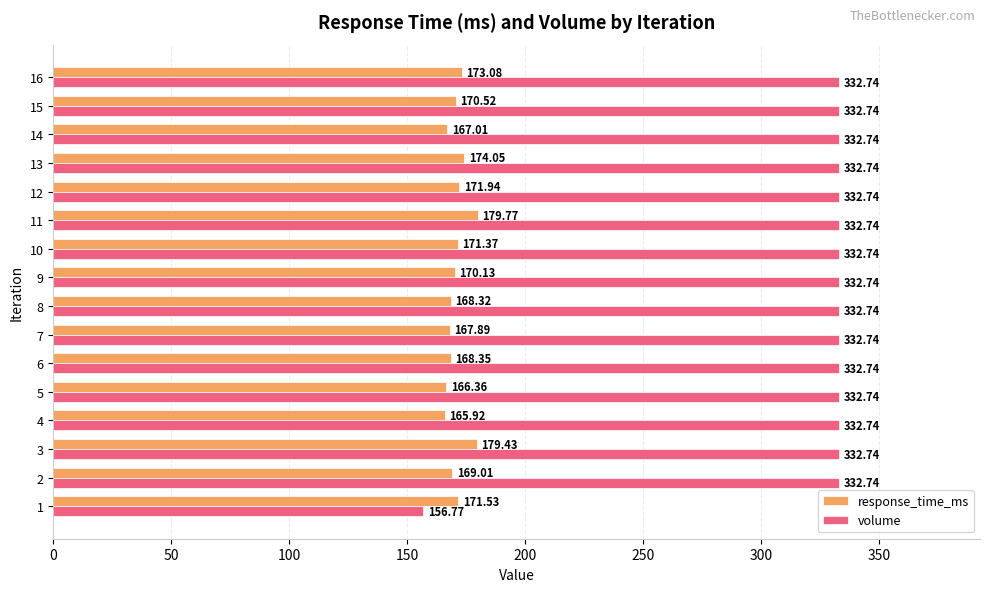

List the labels in order of response_time_ms value, largest first.

11, 3, 13, 16, 12, 1, 10, 15, 9, 2, 6, 8, 7, 14, 5, 4